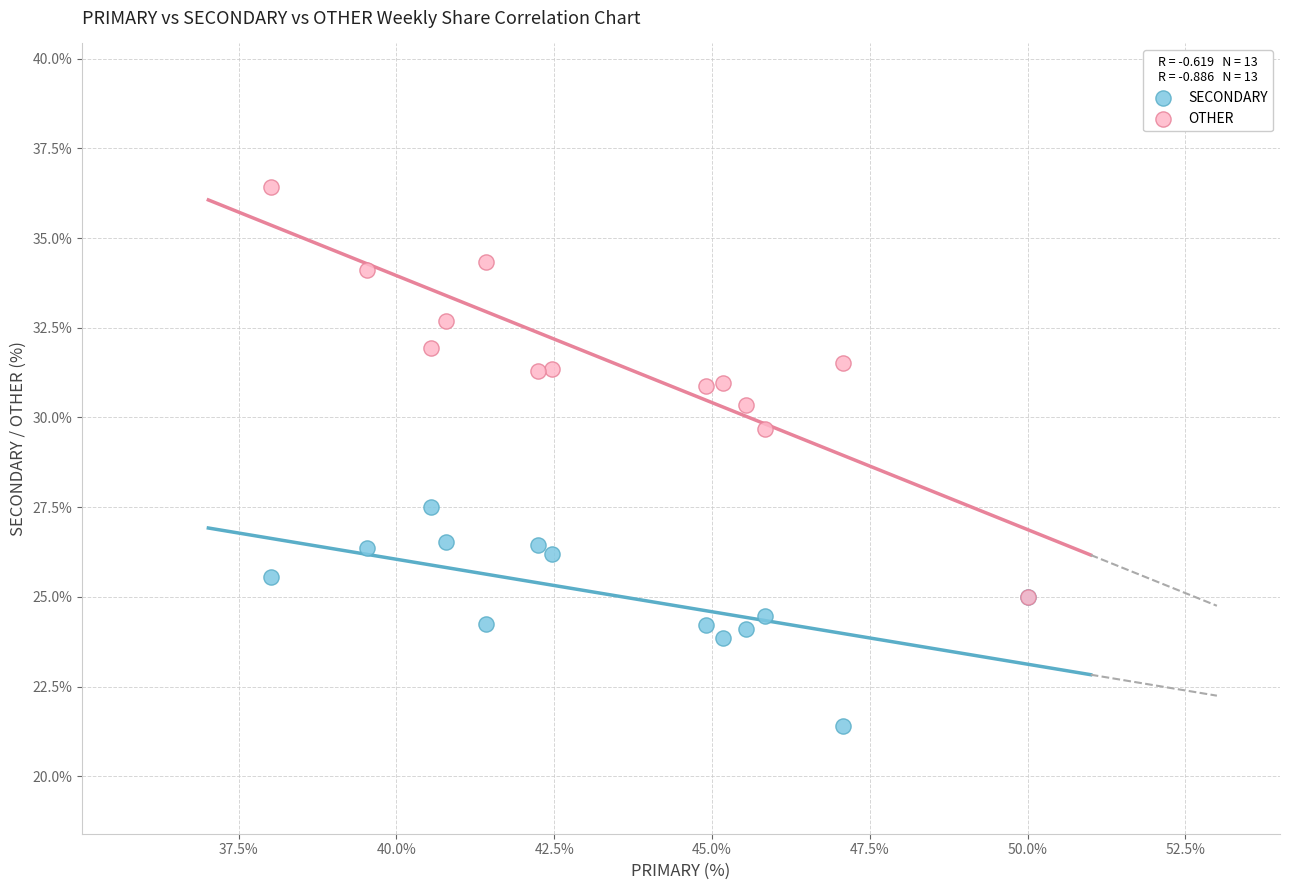

Which series has the largest Y range (max minus min)?

OTHER